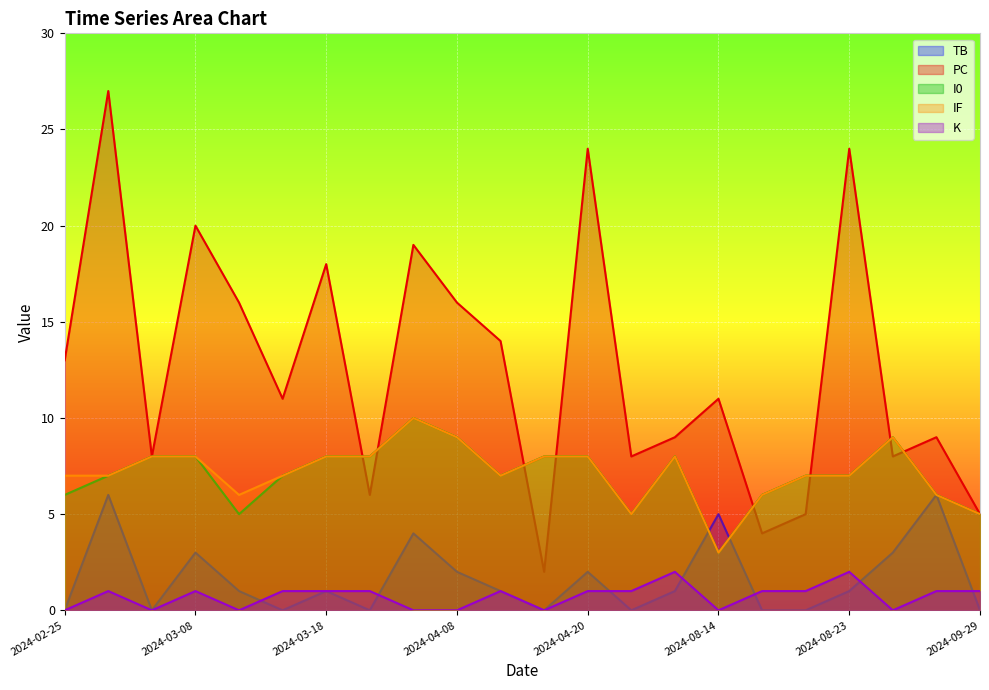

List the series in order of their peak value, highest first.

PC, I0, IF, TB, K